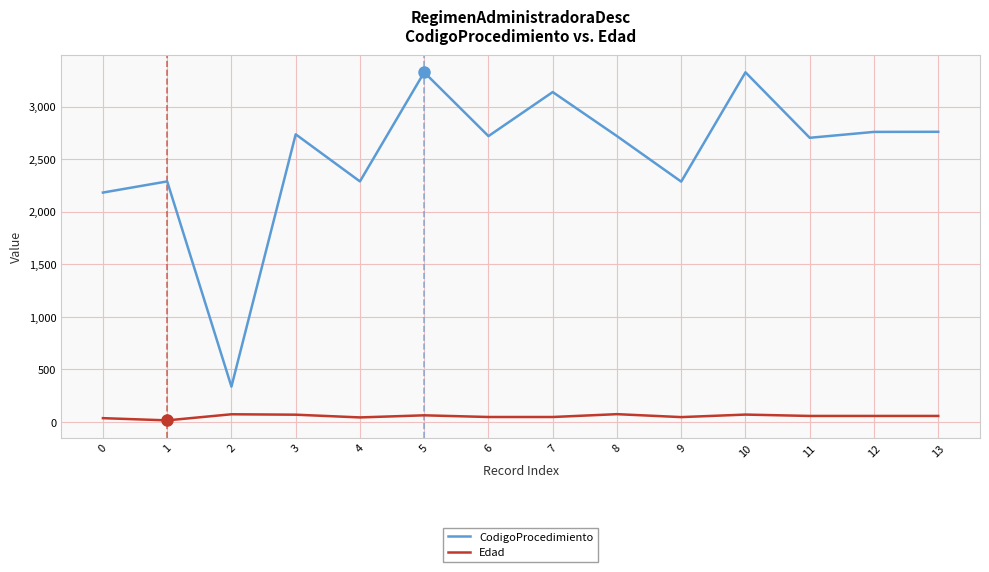

Rank the series at 2 from highest to lowest value.

CodigoProcedimiento, Edad